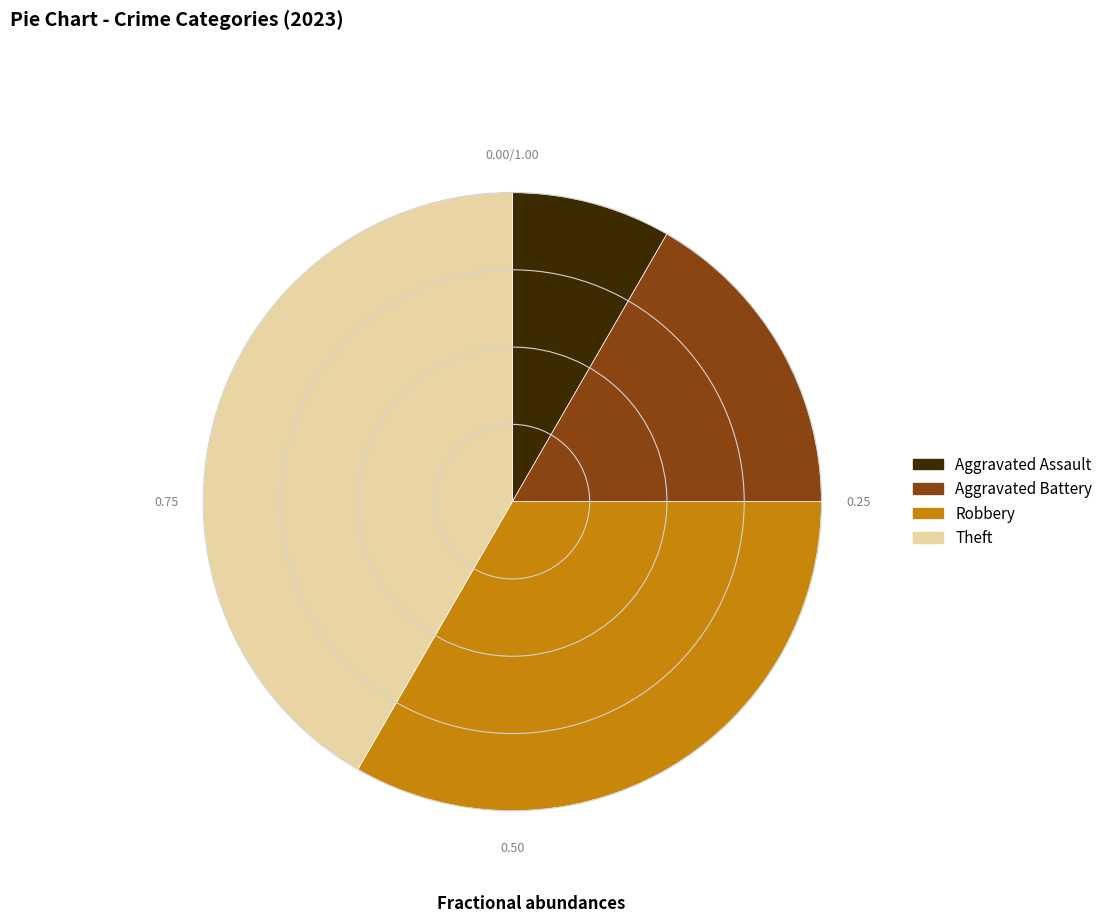

Count the number of slices in the pie.

4